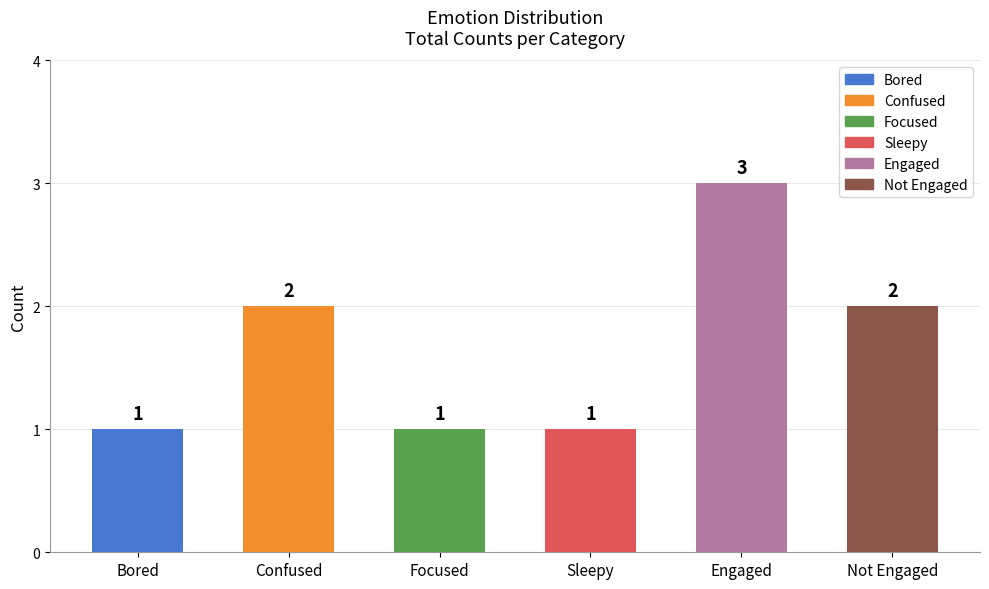

What is the label of the 2nd bar from the left?

Confused